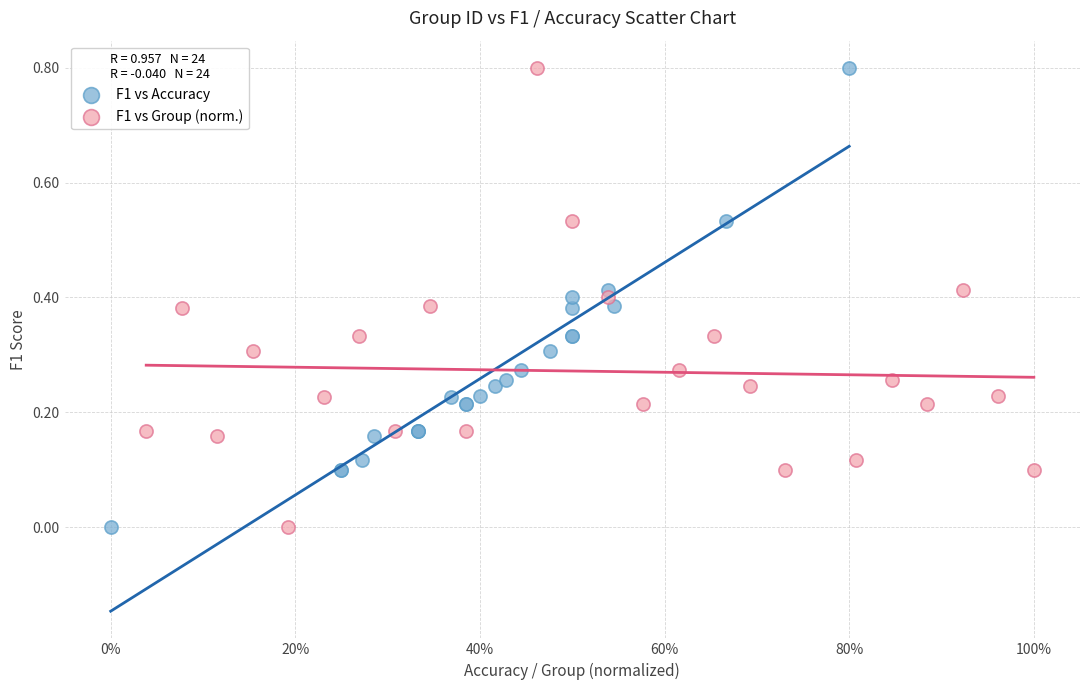

What are all the series names shown in the legend?

F1 vs Accuracy, F1 vs Group (norm.)